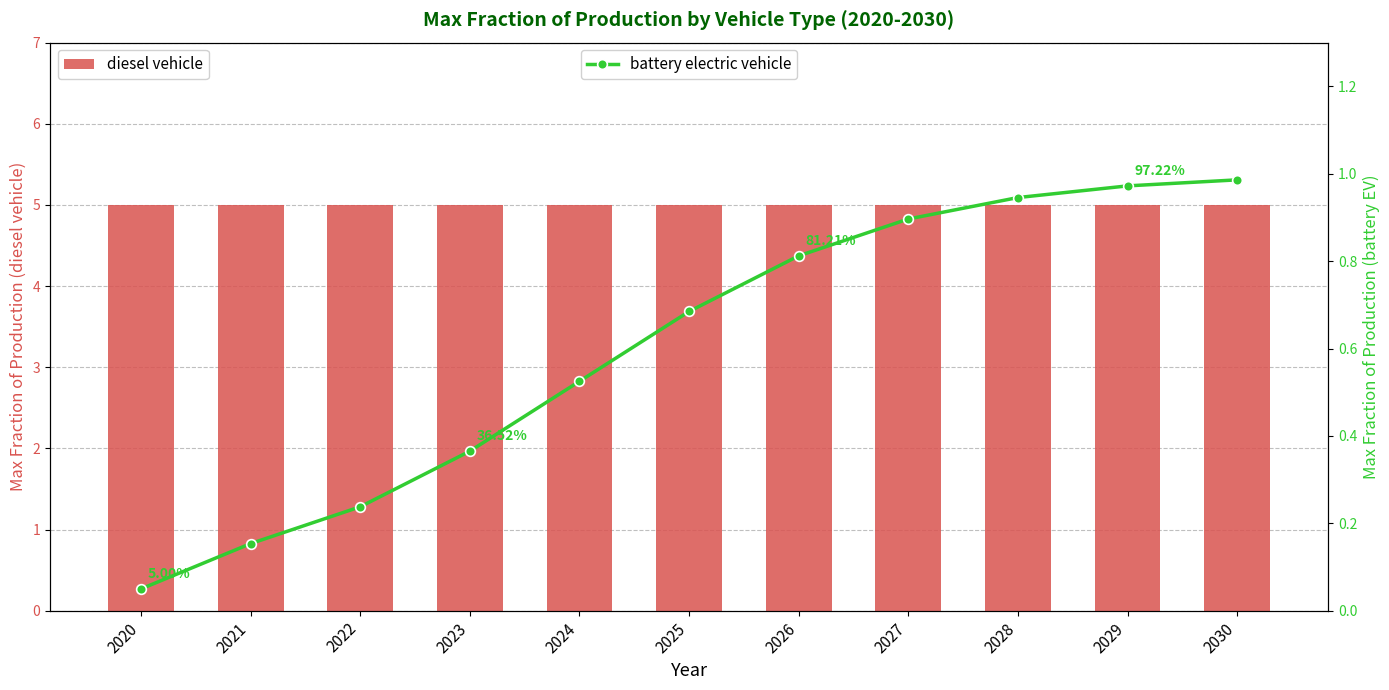

What is the difference between the maximum and minimum values in the battery electric vehicle series?

0.9